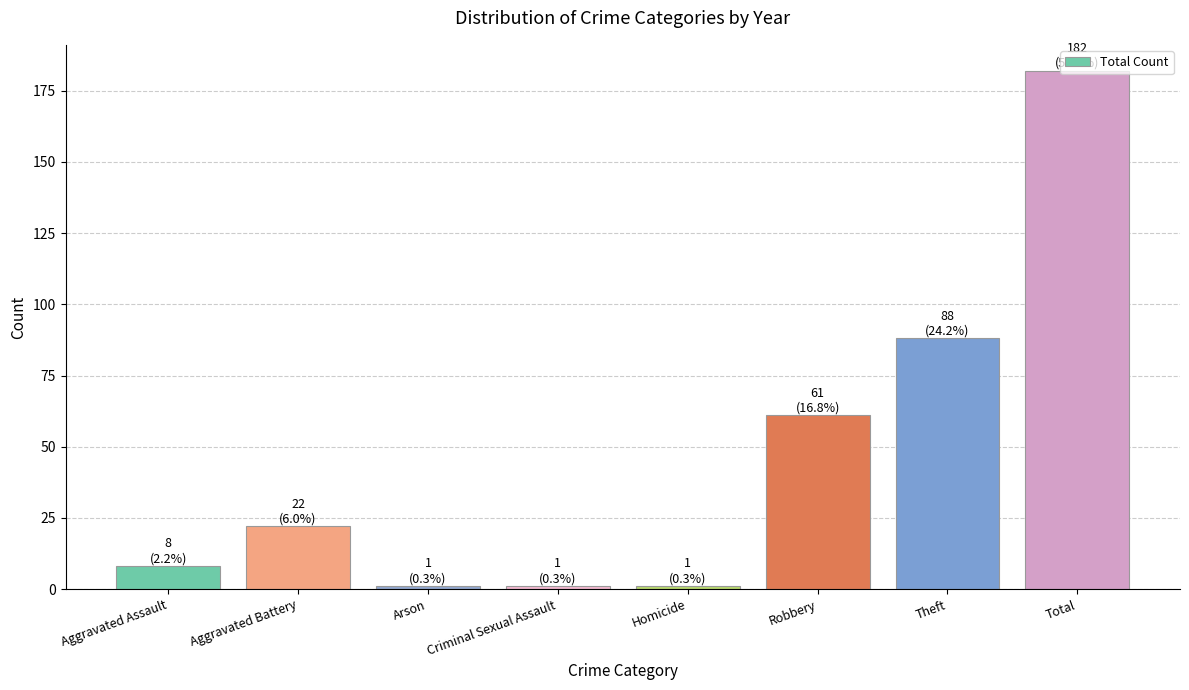

How many bars are there in total?

8